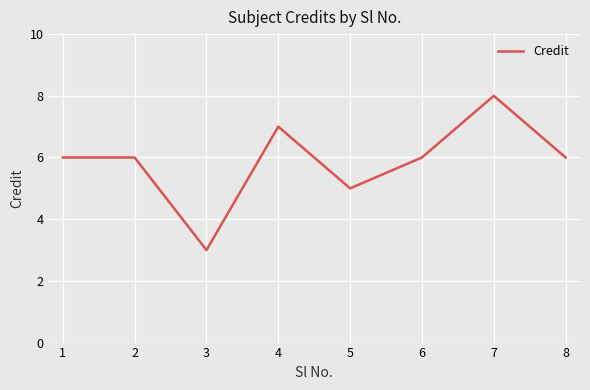

How many distinct data groups are displayed?

1